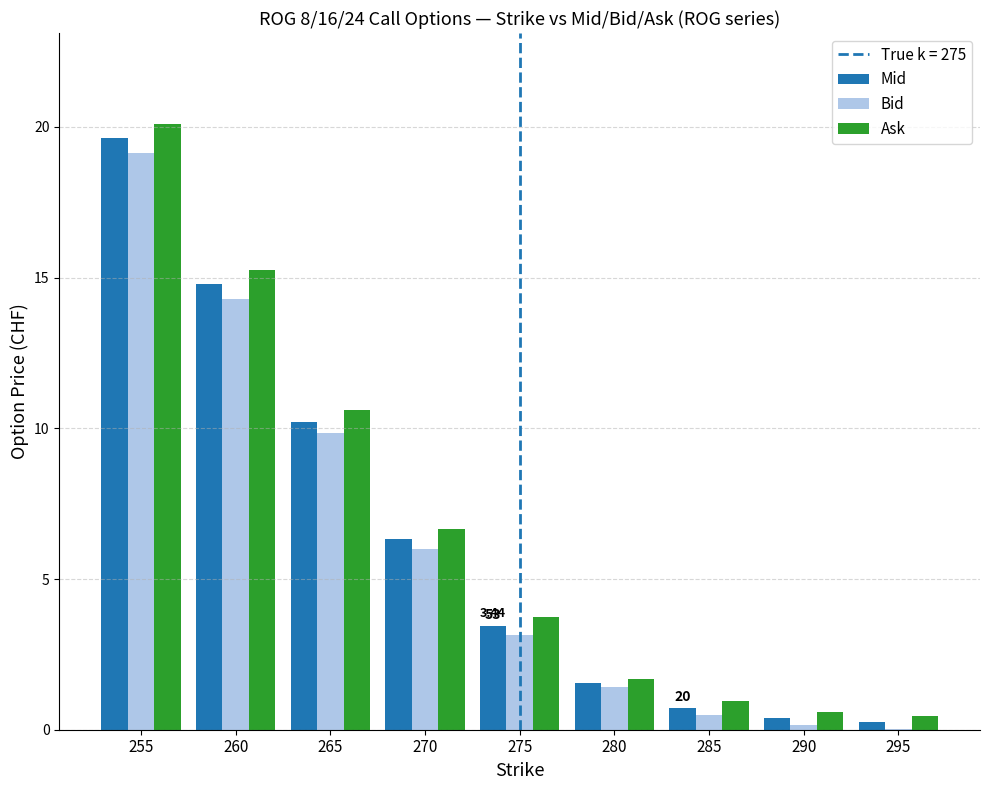

Where does the Ask series first go above 3?

255